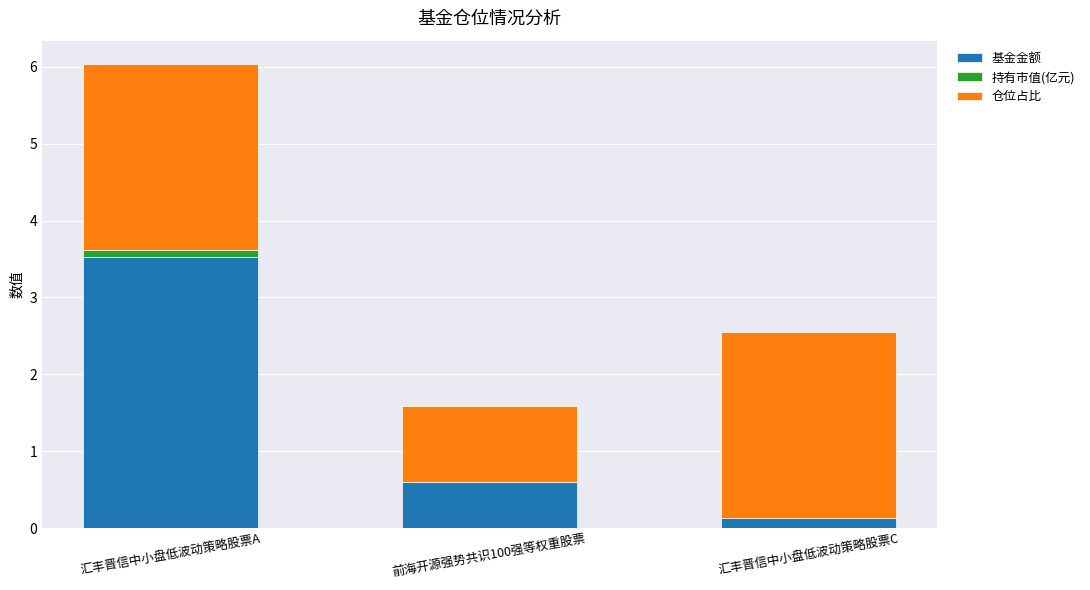

What is the highest value of the 基金金额 series?

3.5